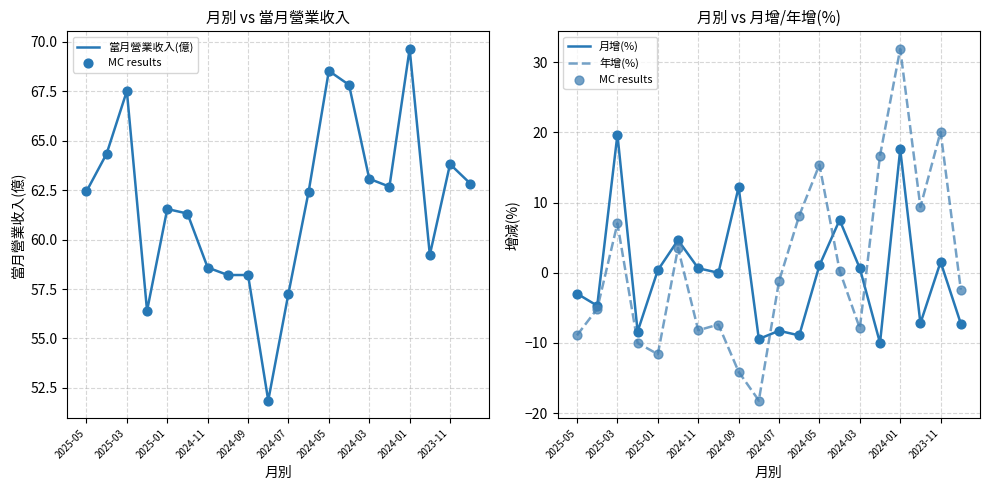

What are all the series names shown in the legend?

當月營業收入(億), MC results, 月增(%), 年增(%)